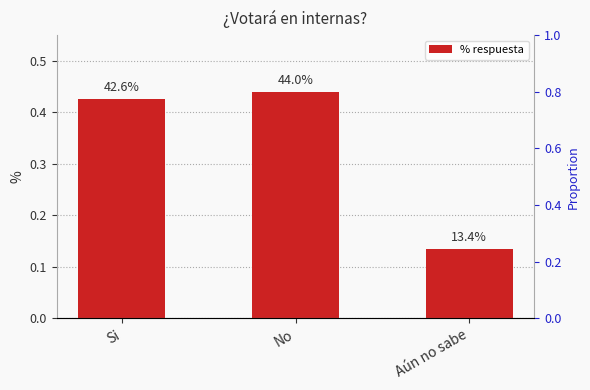

Which label corresponds to the largest value in the chart?

No